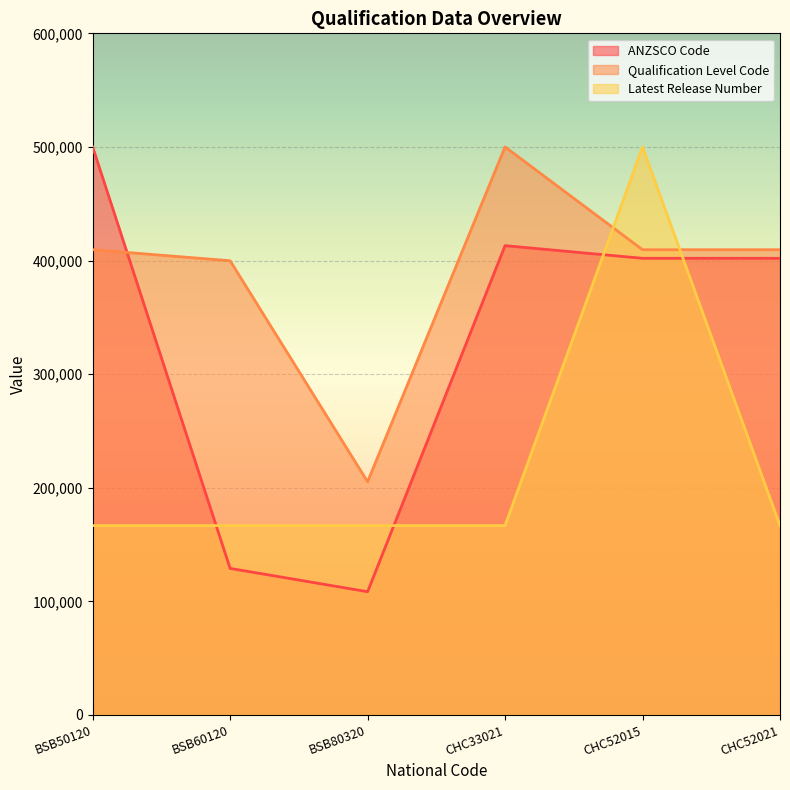

At which label does ANZSCO Code first exceed 401974?

BSB50120